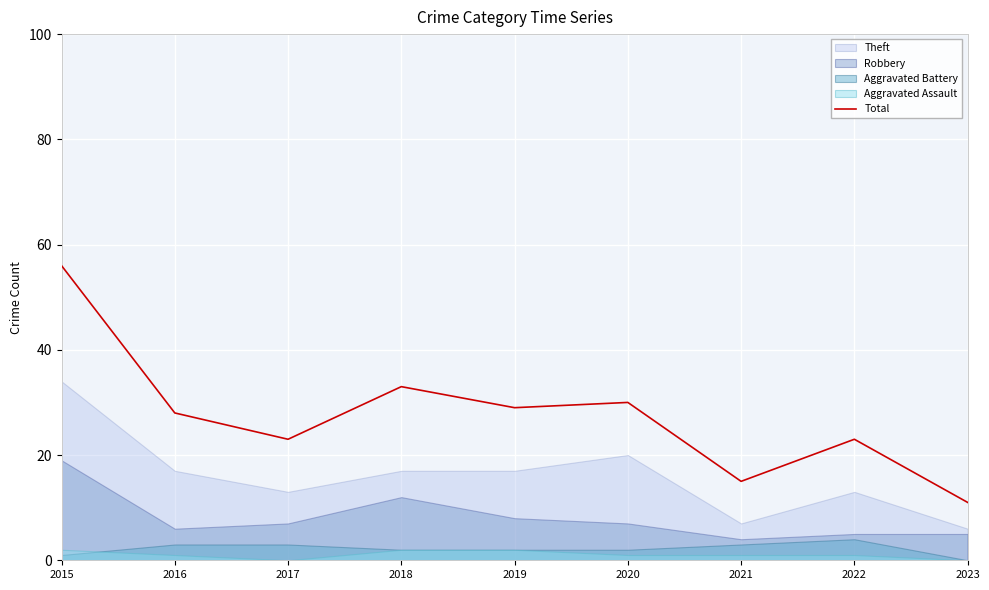

What is the value of the 5th point from the left?

29